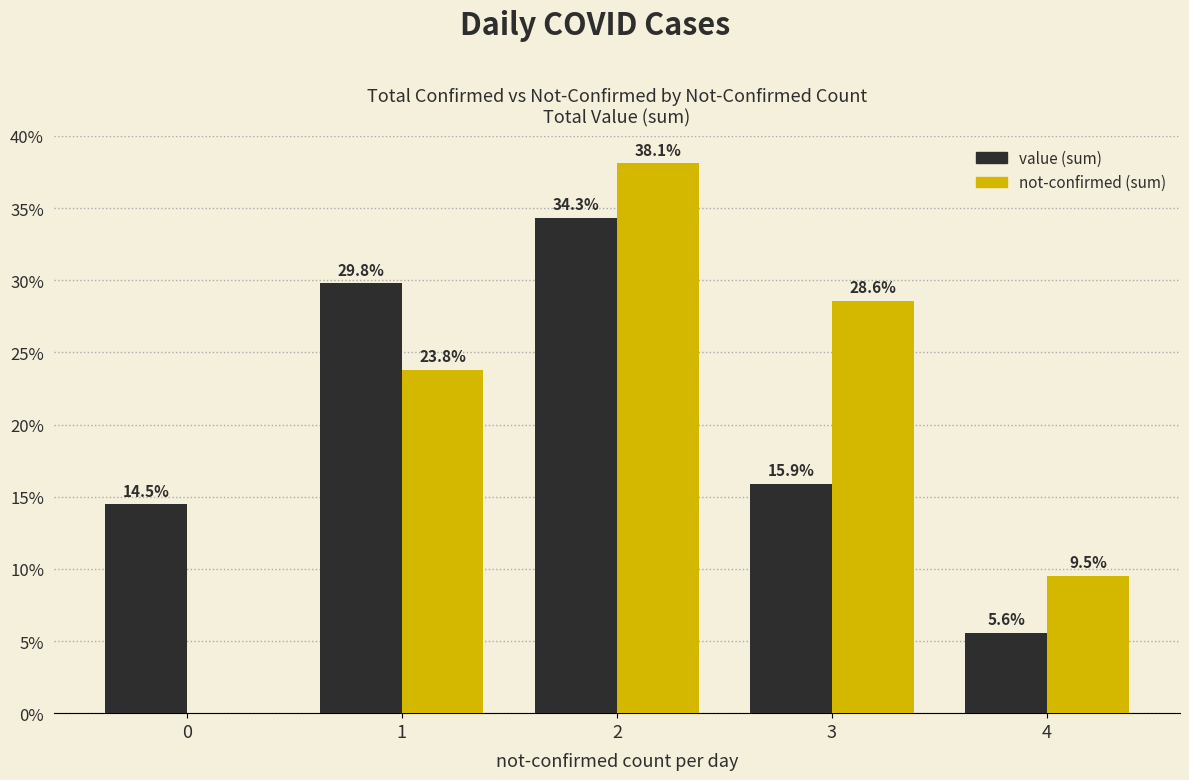

What is the maximum value shown in the chart?

38.1